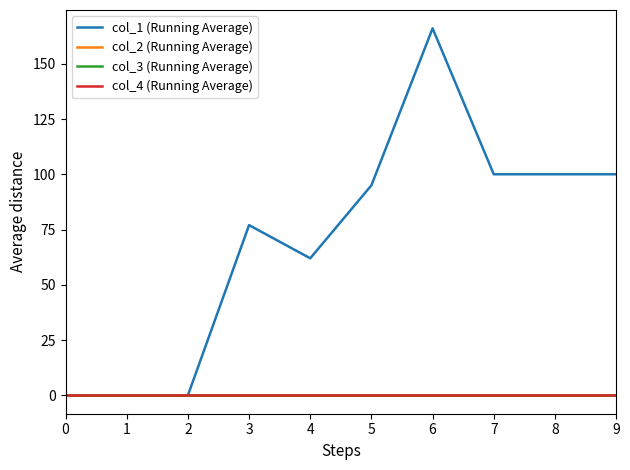

Does the chart display data point markers on the line(s)?

No